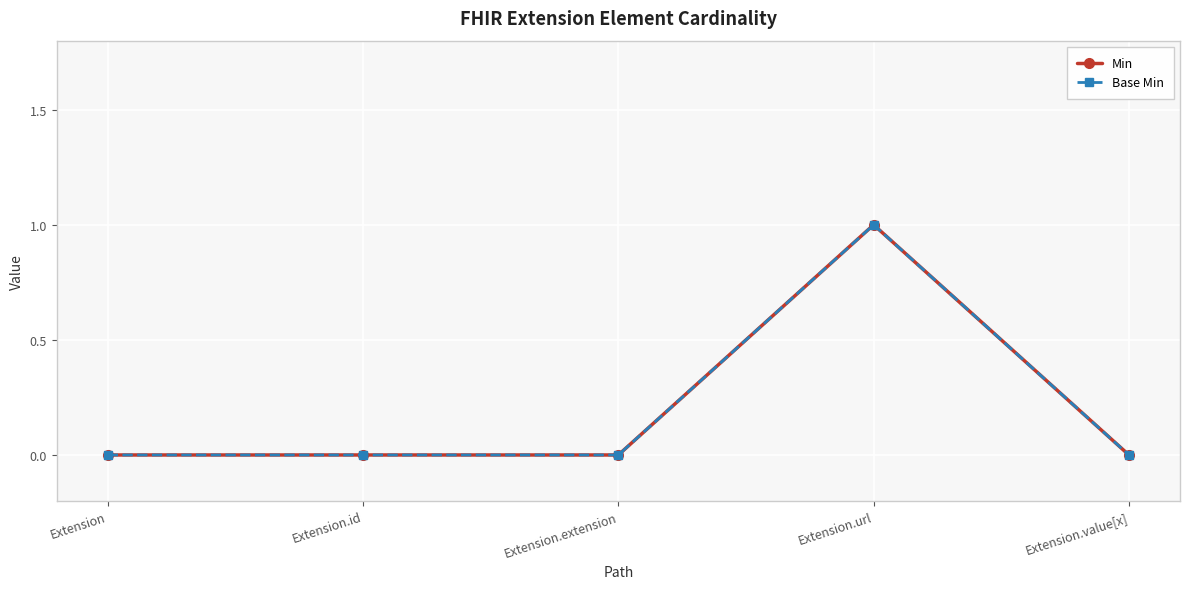

Is this an area chart (filled region under the line)?

No